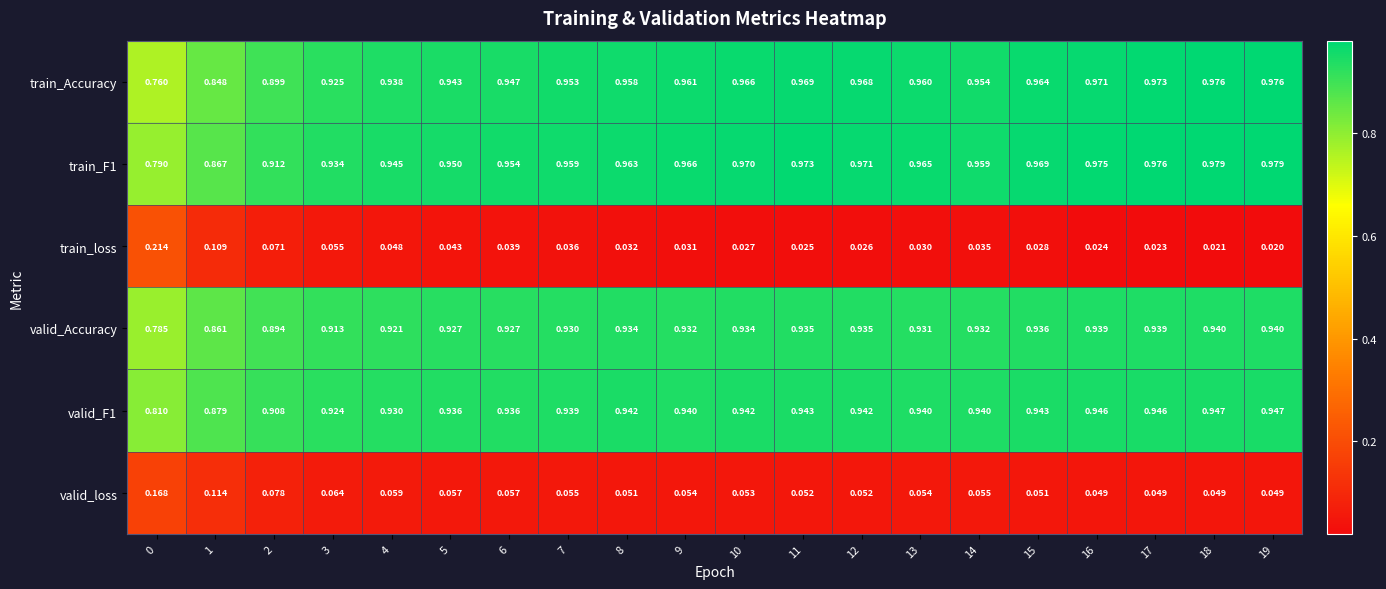

Which series has the widest spread of values?

train_Accuracy